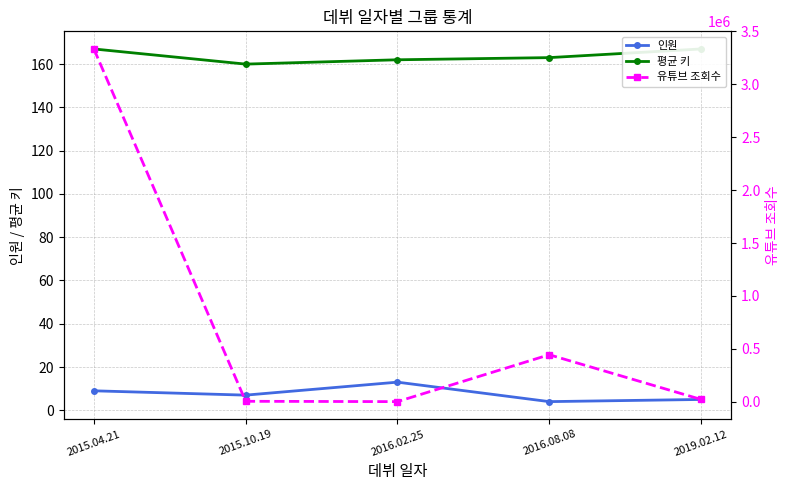

Reading left to right, transcribe all the data shown in this chart.

인원: 2015.04.21=9	2015.10.19=7	2016.02.25=13	2016.08.08=4	2019.02.12=5
평균 키: 2015.04.21=167	2015.10.19=160	2016.02.25=162	2016.08.08=163	2019.02.12=167
유튜브 조회수: 2015.04.21=3334500	2015.10.19=3500	2016.02.25=350	2016.08.08=443700	2019.02.12=21300